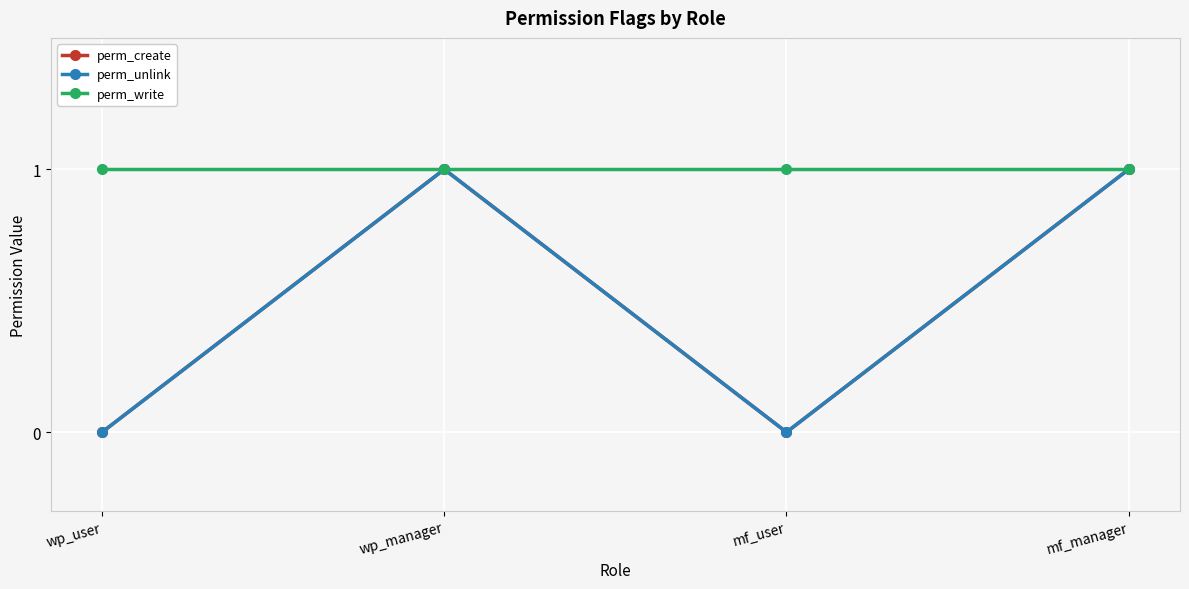

Rank the categories by perm_create value from highest to lowest.

wp_manager, mf_manager, wp_user, mf_user